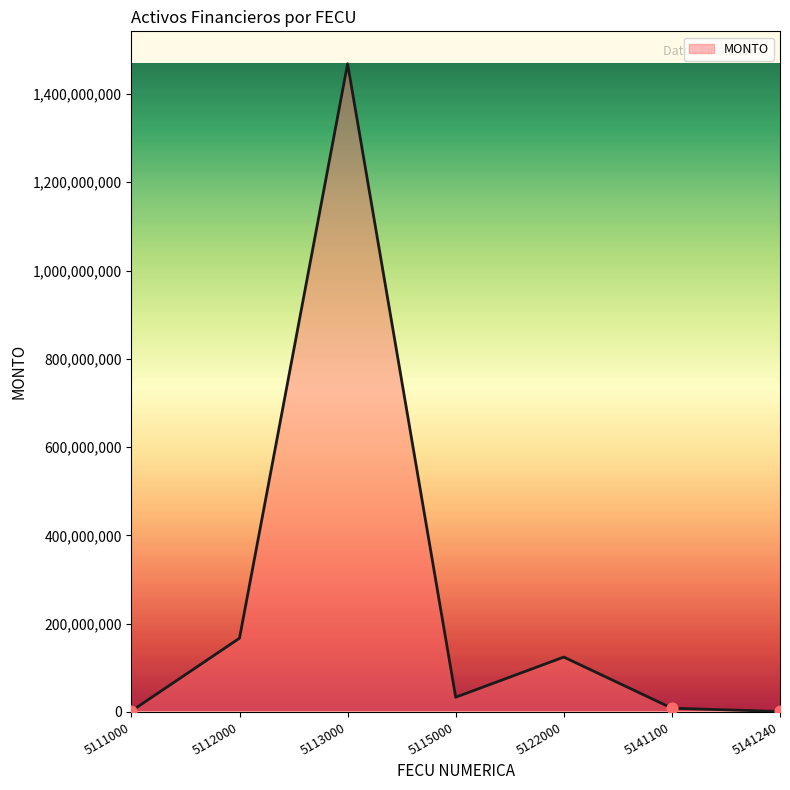

What is the change in value from 5111000 to 5141100?

+6474484